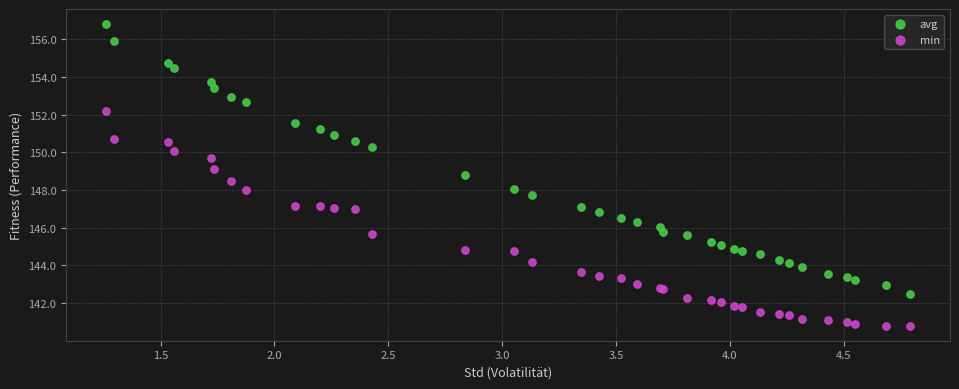

Which series contains the highest Y value?

avg